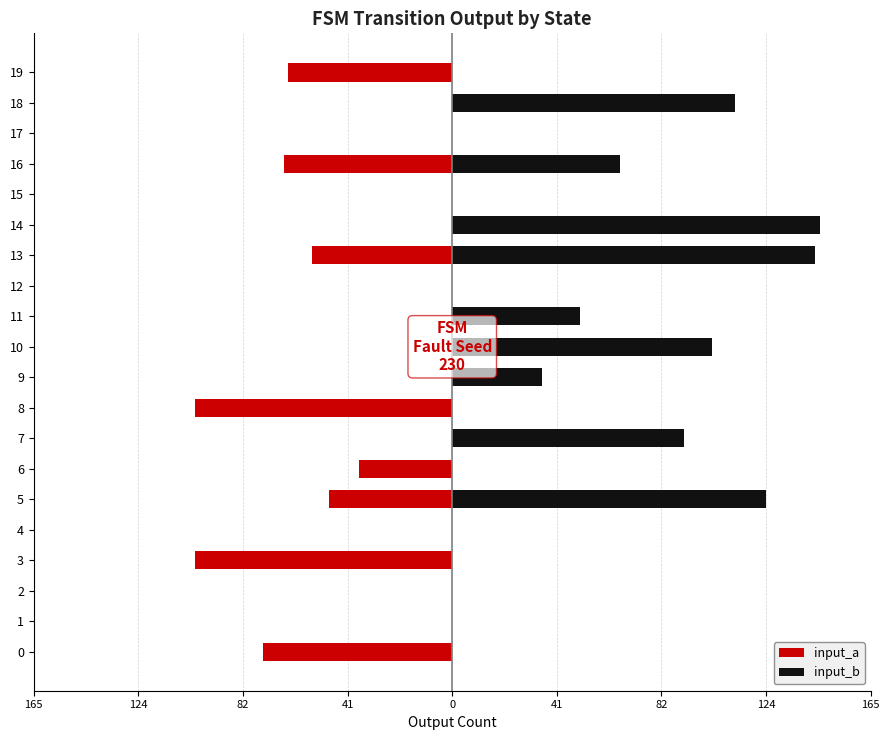

Reading left to right, list all the values displayed in this chart.

input_a: -74.9	0.0	0.0	-101.8	0.0	-48.7	-37.0	0.0	-102.1	0.0	0.0	0.0	0.0	-55.5	0.0	0.0	-66.5	0.0	0.0	-64.9
input_b: 0.0	0.0	0.0	0.0	0.0	124.2	0.0	91.7	0.0	35.6	102.9	50.5	0.0	143.9	145.9	0.0	66.6	0.0	112.1	0.0